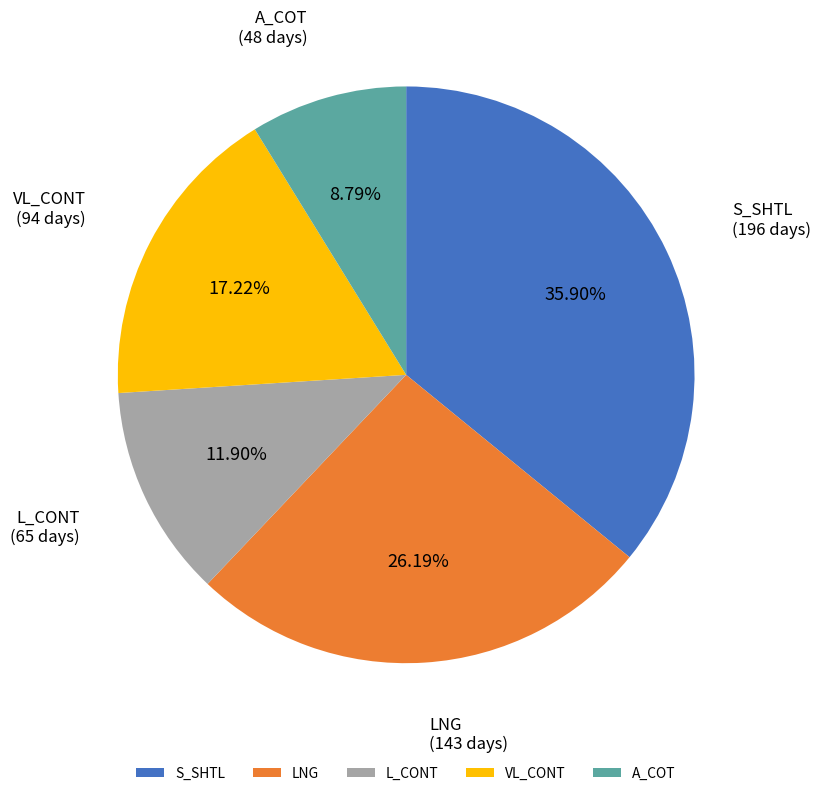

How many slices are in this pie chart?

5